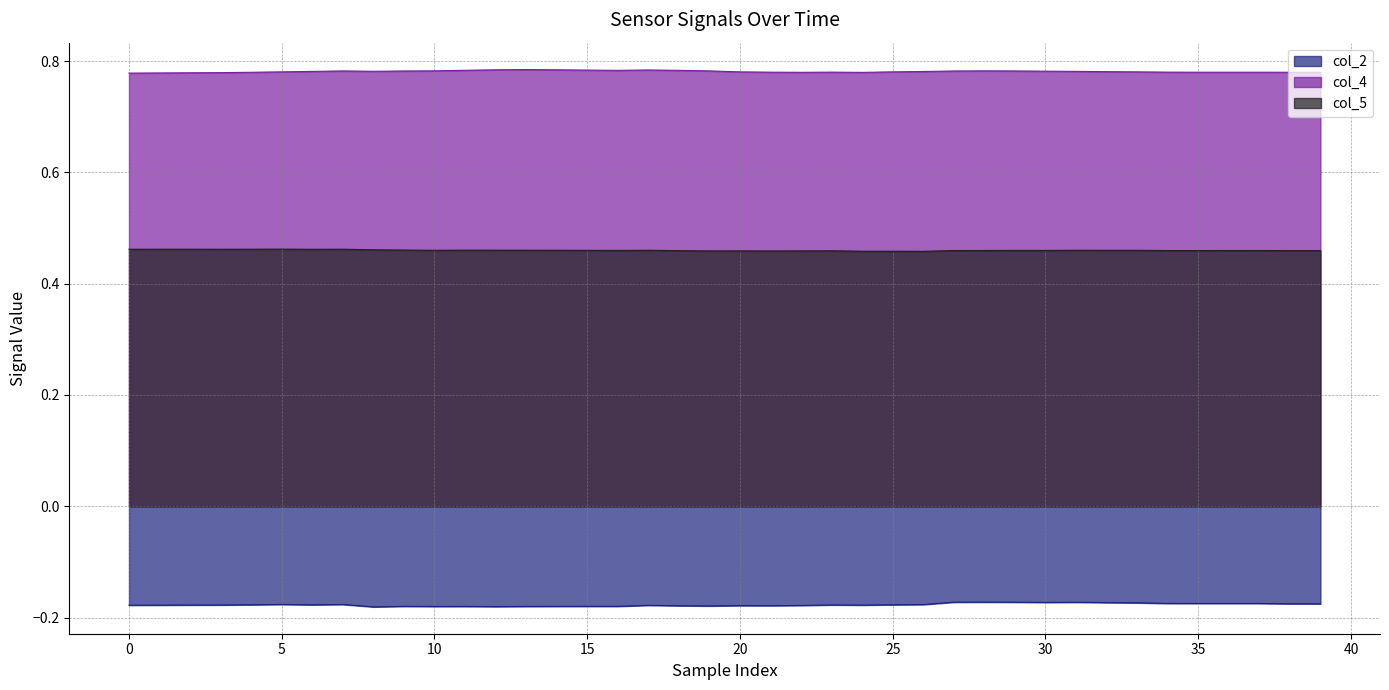

Rank the series at 25 from lowest to highest value.

col_2, col_5, col_4